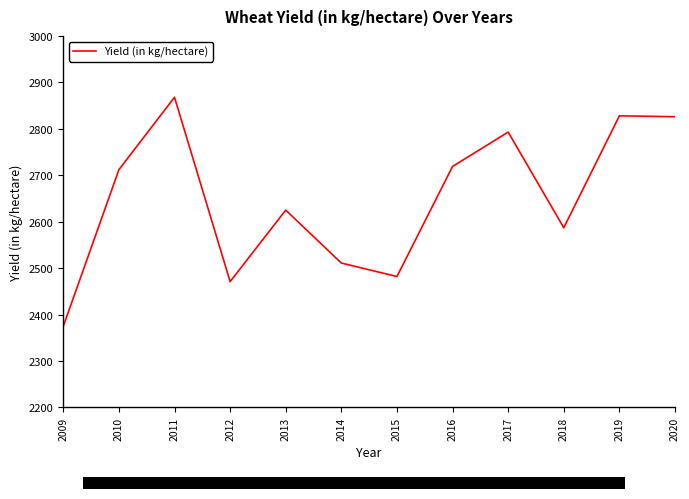

What is the approximate value at 2017, to the nearest 50?

2800